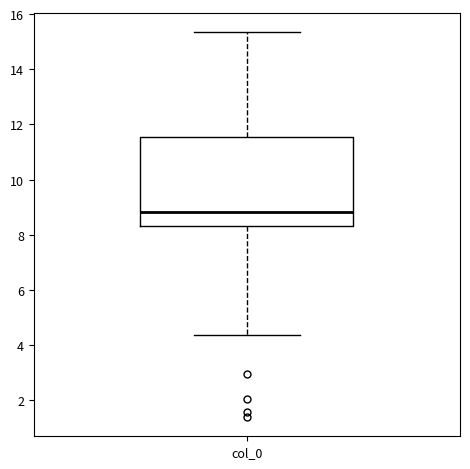

Where does the lower whisker of the box for col_0 end on the y-axis? The values are not printed on the chart, so give them approximately, as read against the axis.

4.4